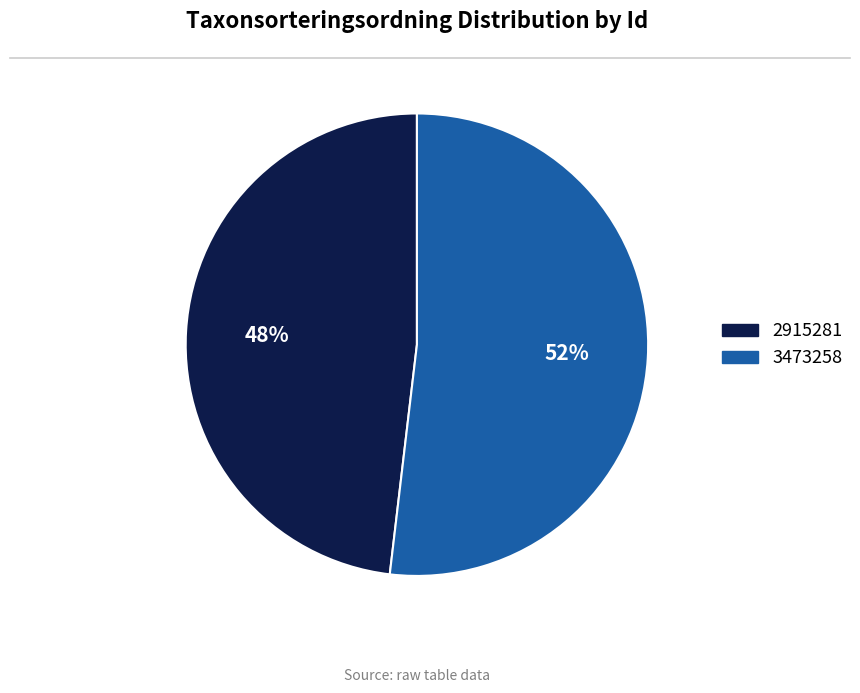

Which category accounts for the majority?

3473258